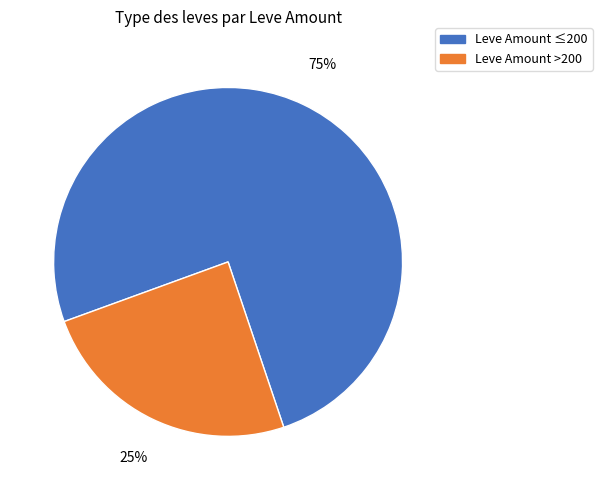

Is there a majority slice in this chart?

Yes